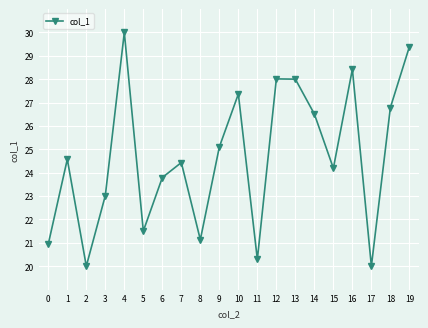

At which category does the chart reach its peak across all series?

4